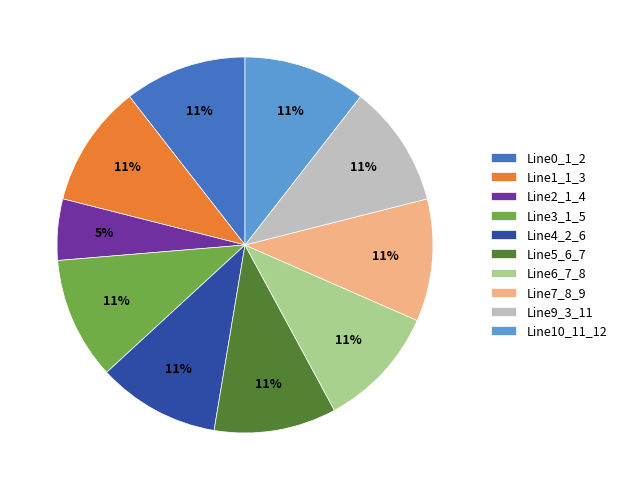

Which has a higher value, Line7_8_9 or Line2_1_4?

Line7_8_9